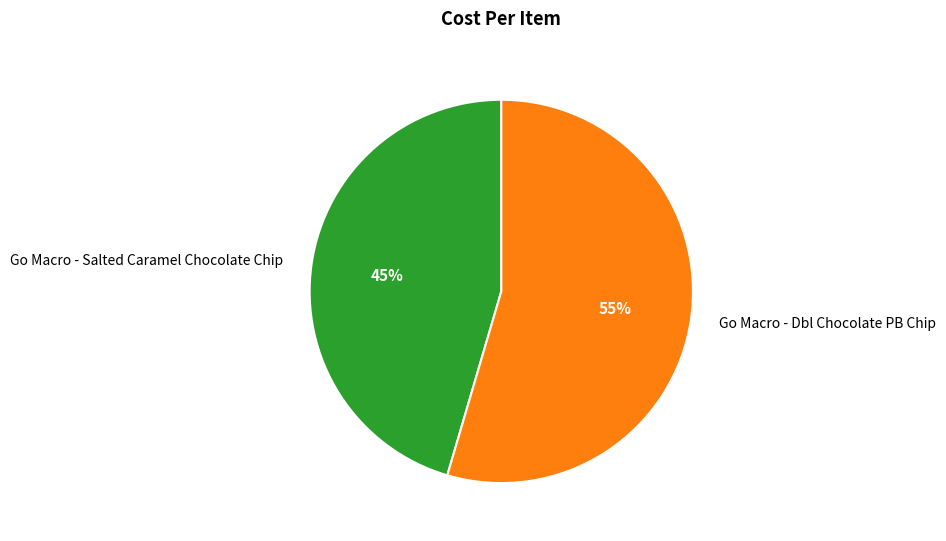

To the nearest percent, what percentage of the pie is Go Macro - Salted Caramel Chocolate Chip?

45%